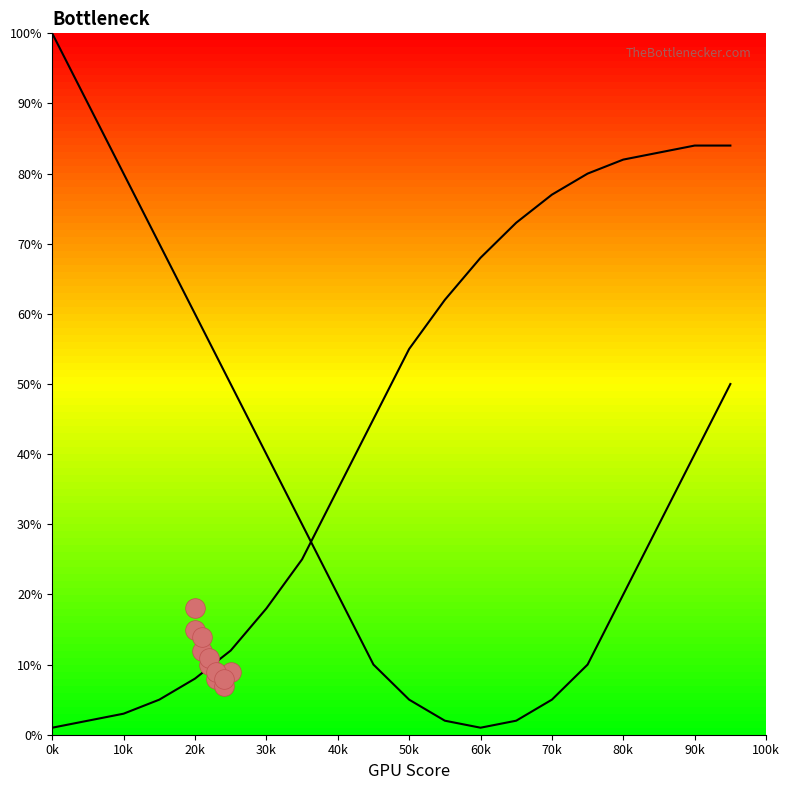

Which series has the largest total across all categories?

curve_right